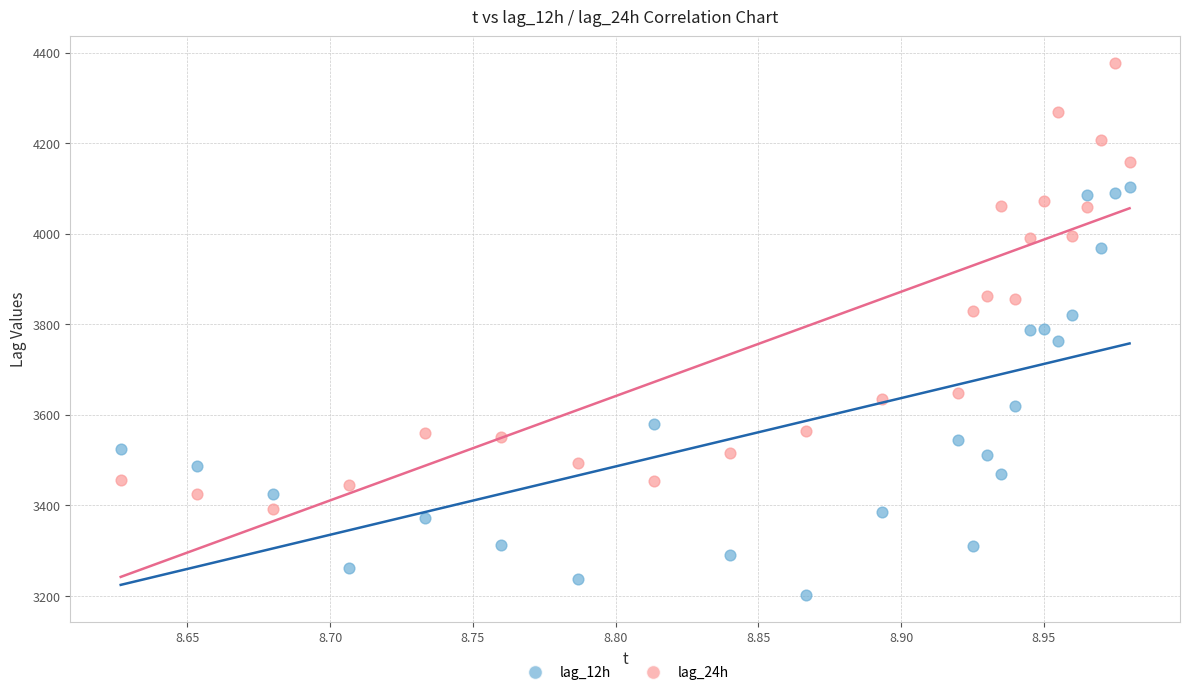

Which series reaches the maximum Y coordinate?

lag_24h